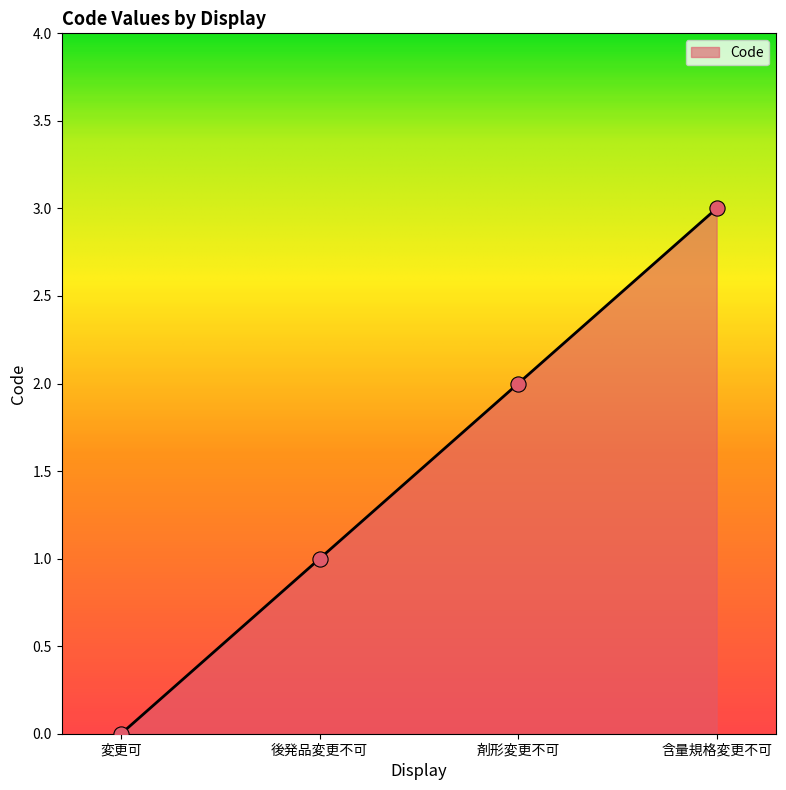

What is the change in value from 変更可 to 後発品変更不可?

+1